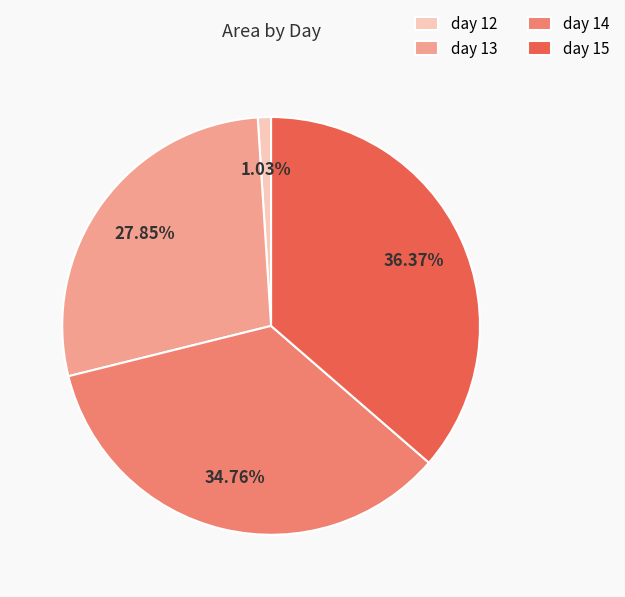

What is the total percentage of day 12 and day 13?

28.9%